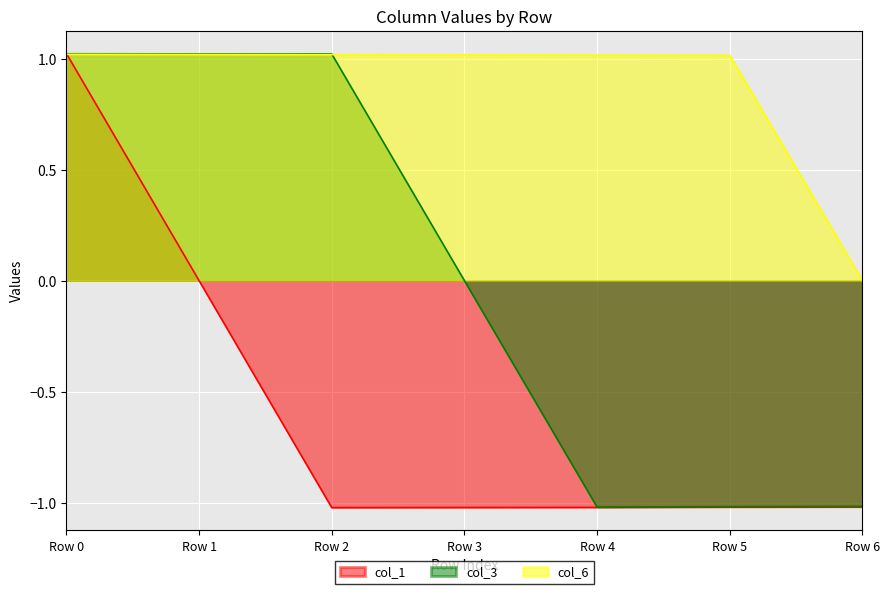

What value does the col_6 series have at Row 5?

1.0